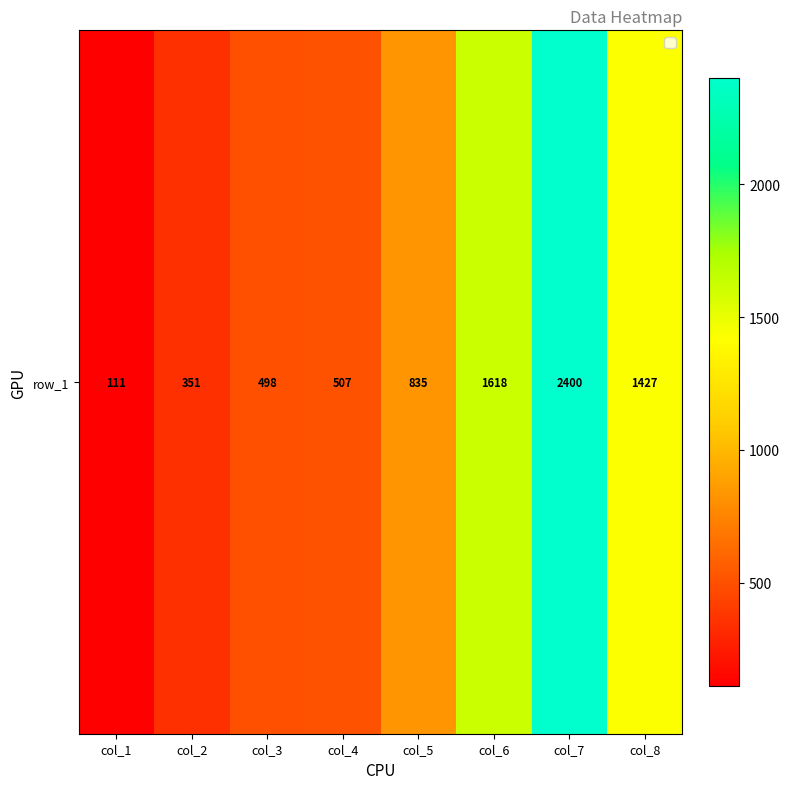

List the labels in order of value, smallest first.

col_1, col_2, col_3, col_4, col_5, col_8, col_6, col_7